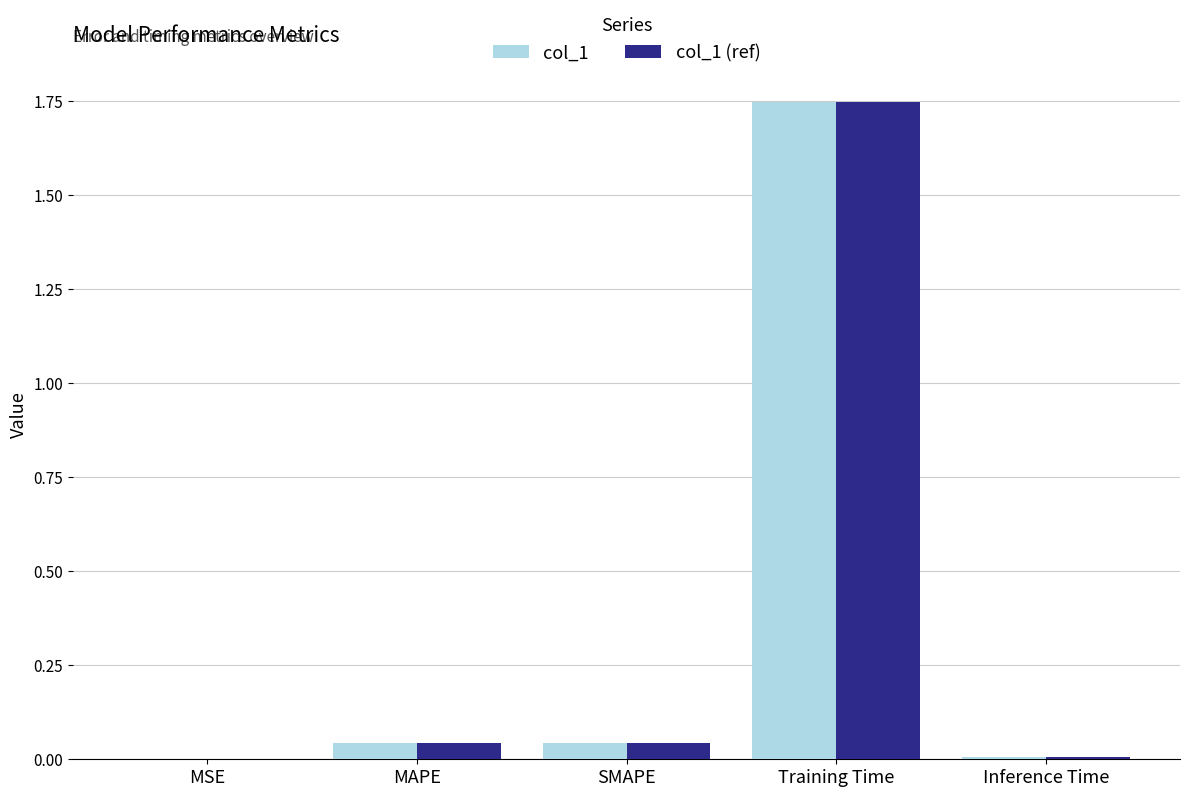

What is the sum of all col_1 values?

1.8